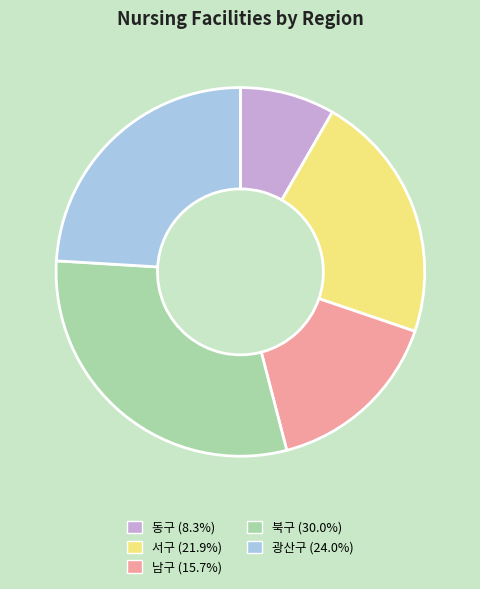

What is the ratio of the value at 북구 (30.0%) to the value at 서구 (21.9%)?

1.4